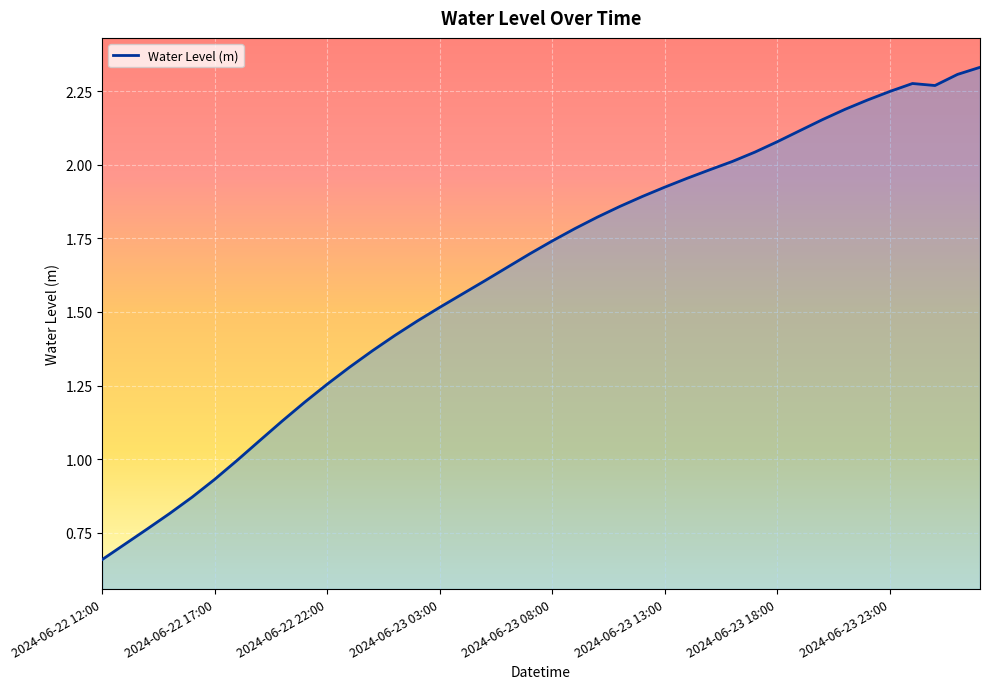

What is the average value?

1.6